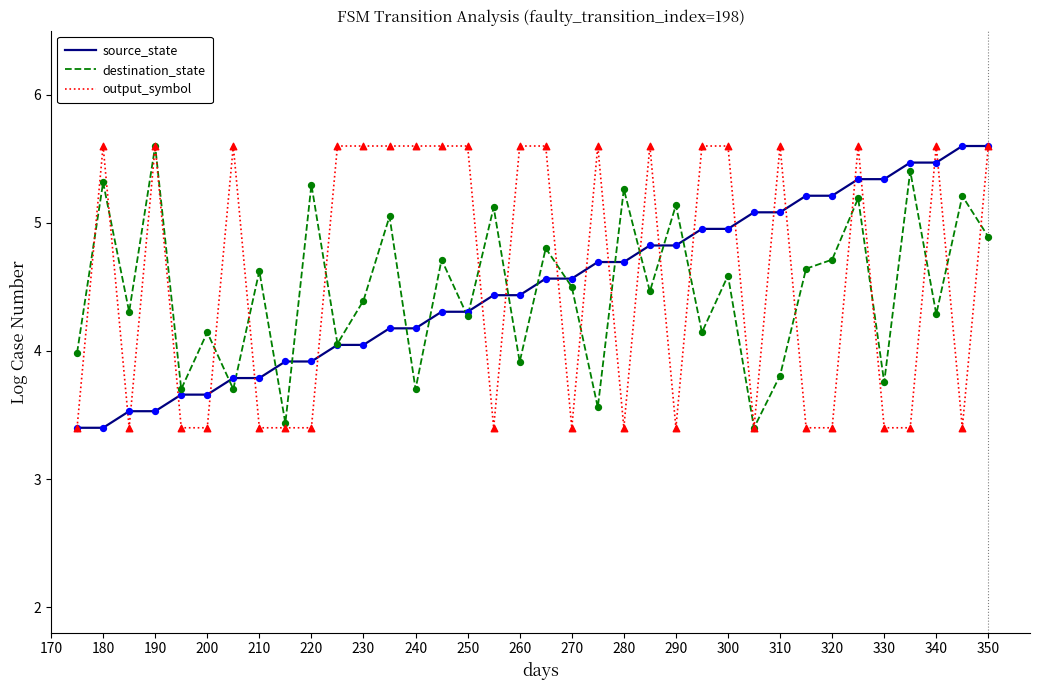

What is the smallest value displayed?

3.4